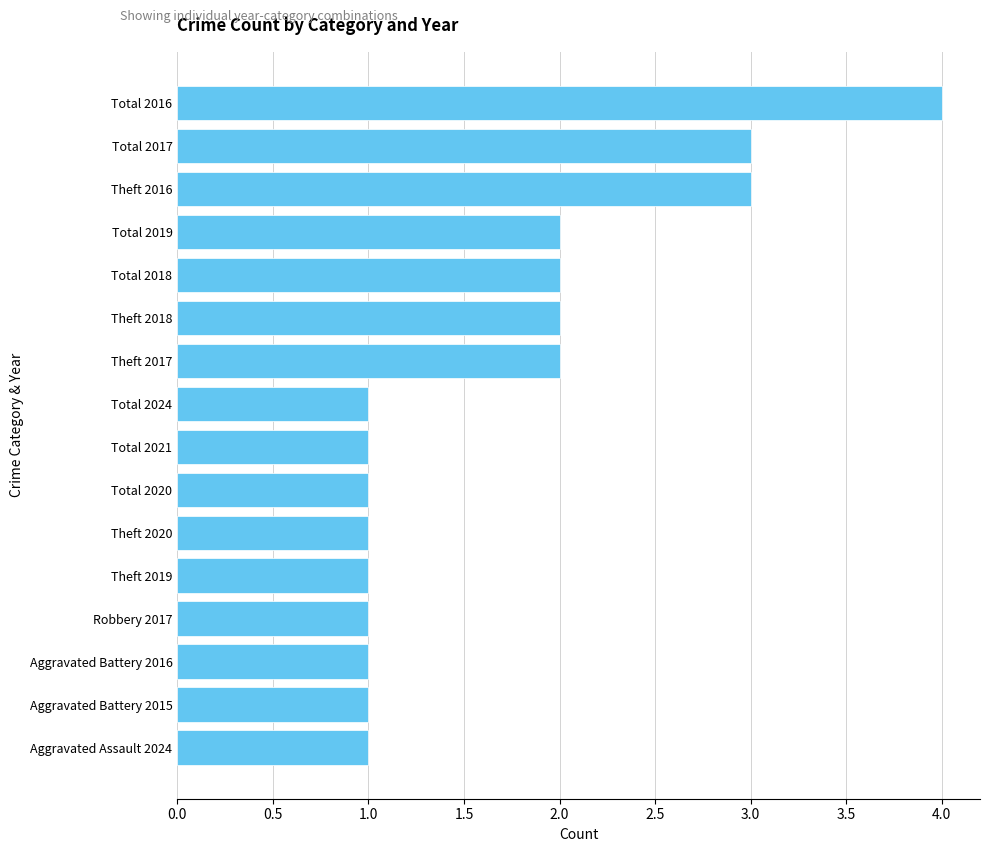

Does the chart contain any negative values?

No